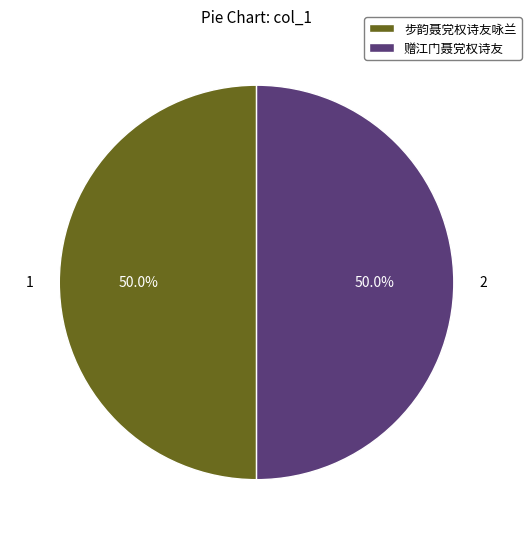

What is the ratio of the value at 步韵聂党权诗友咏兰 to the value at 赠江门聂党权诗友?

1.0